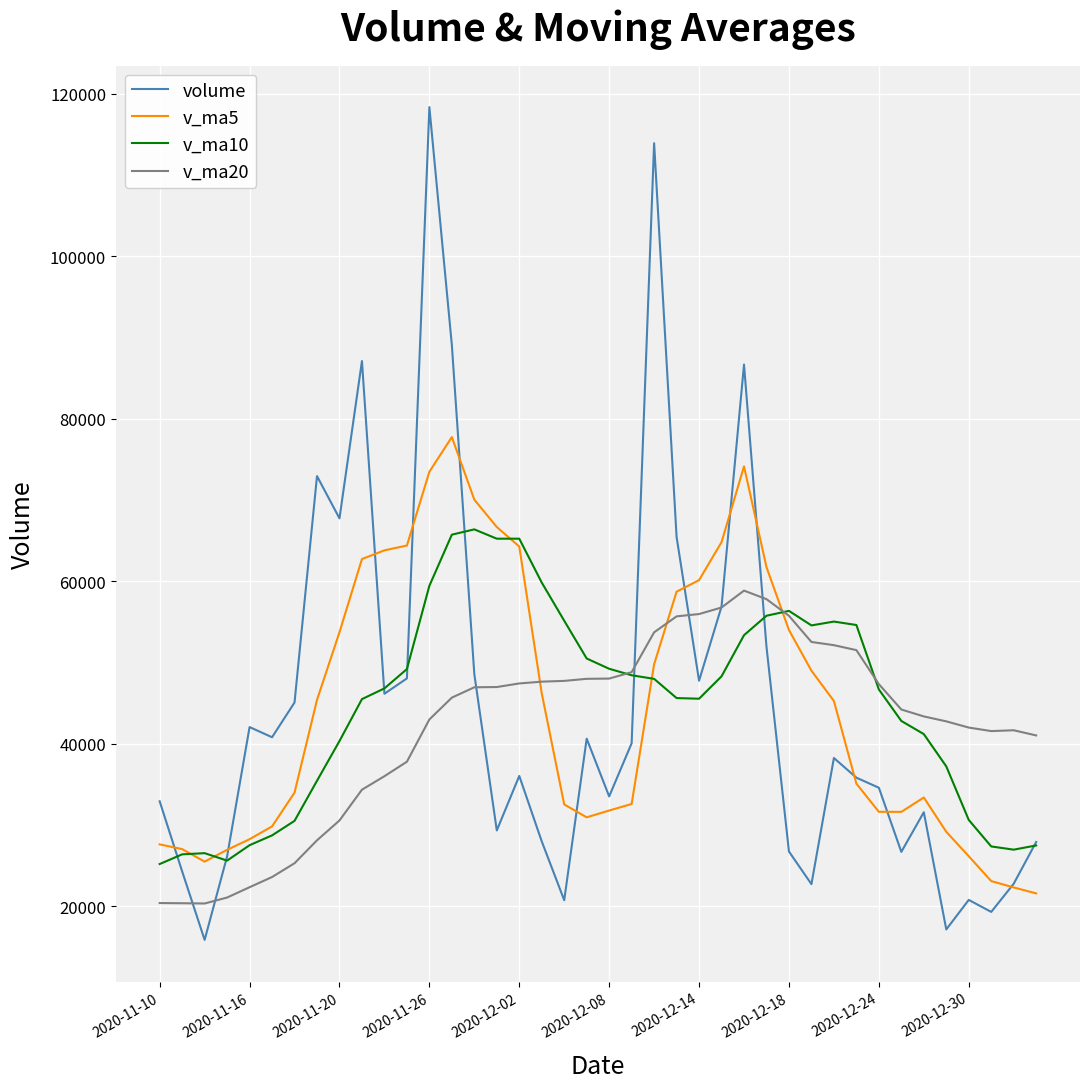

What is the lowest value of the v_ma20 series?

20314.1